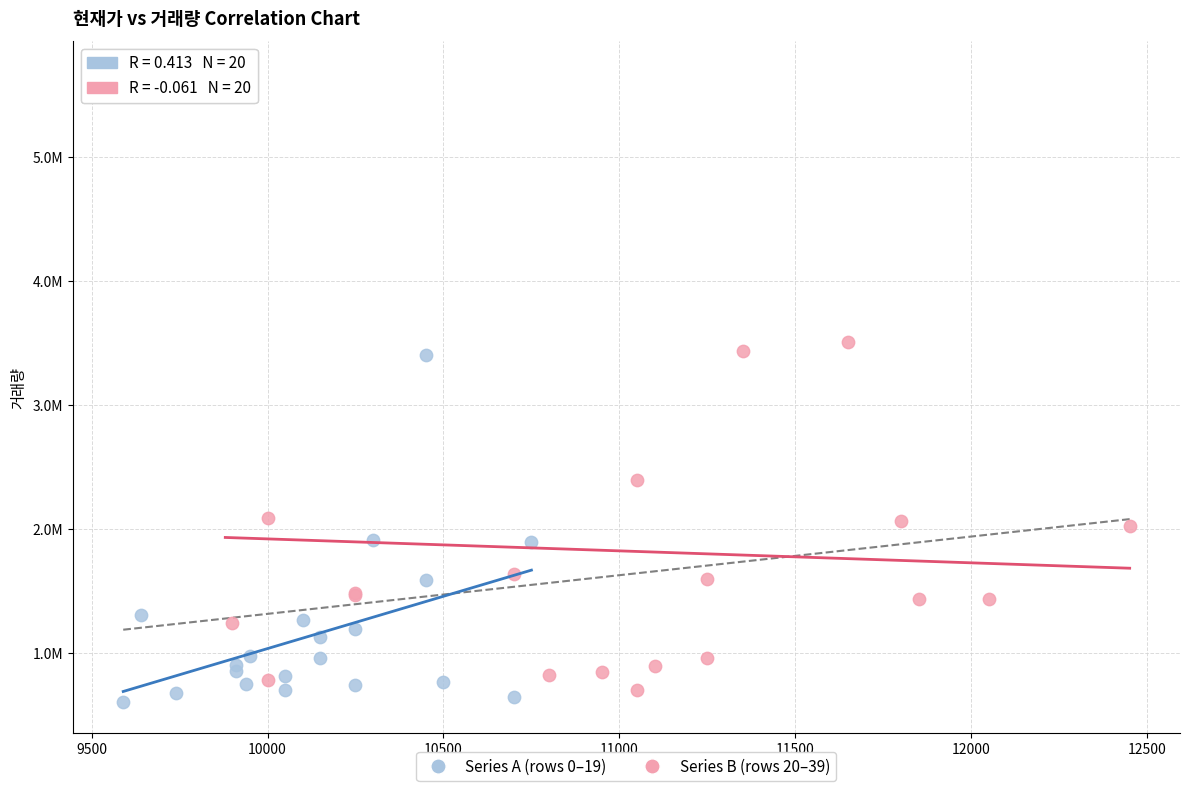

What are all the series names shown in the legend?

Series A (rows 0–19), Series B (rows 20–39)